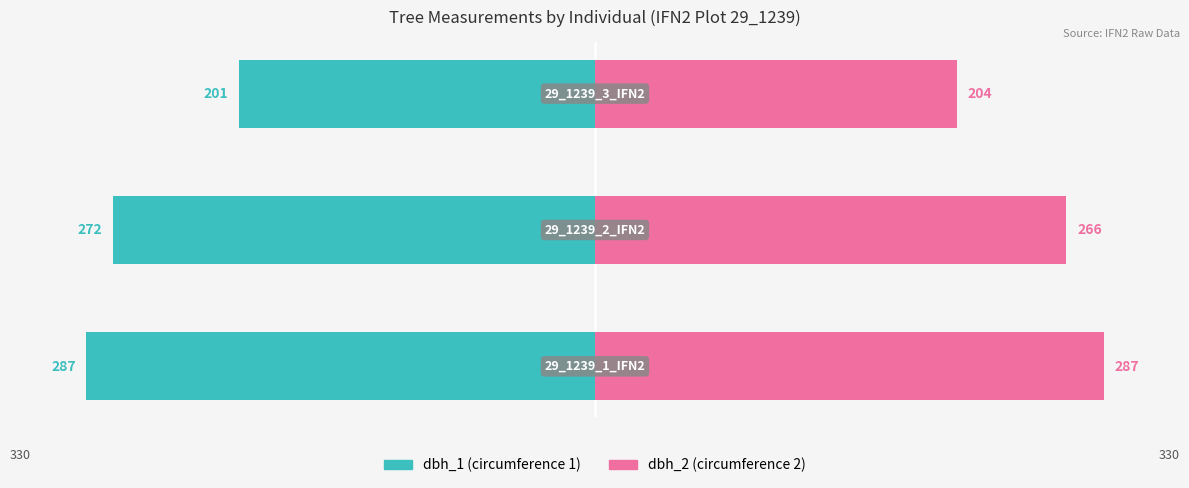

What is the value of the dbh_1 (circumference 1) bar at the 3rd from the left?

-201